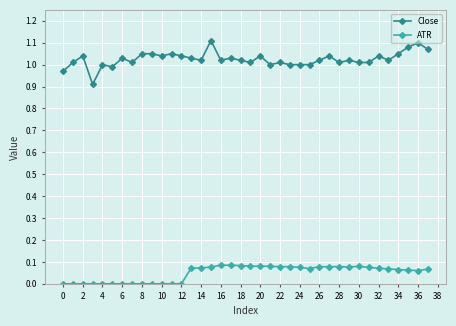

What is the sum of all Close values?

39.0